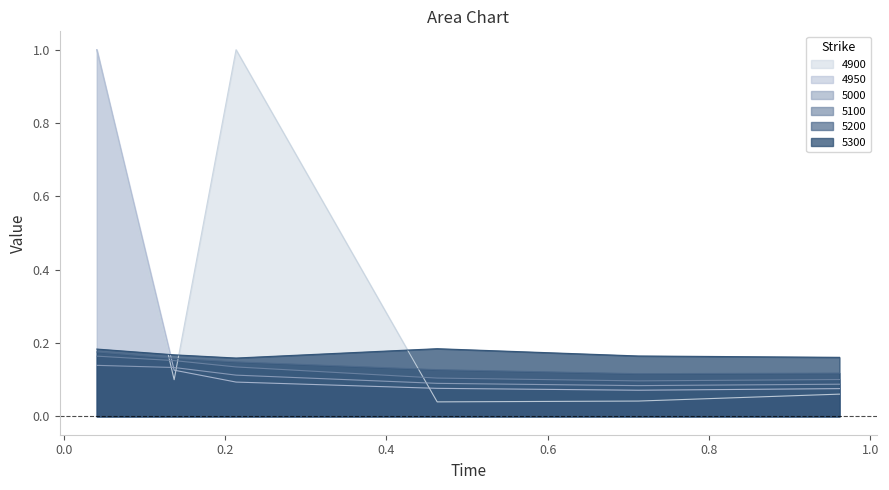

Which series has the widest spread of values?

4900